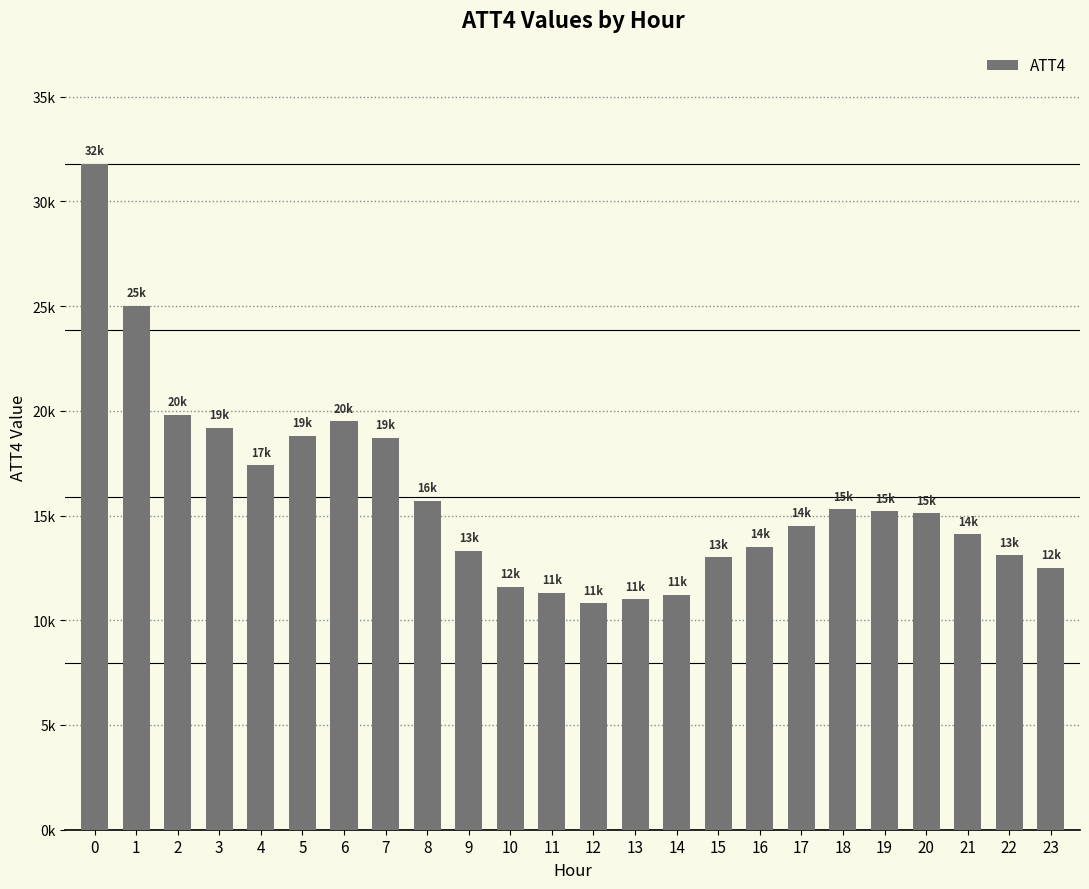

What is the value of the 22nd bar from the left?

14100